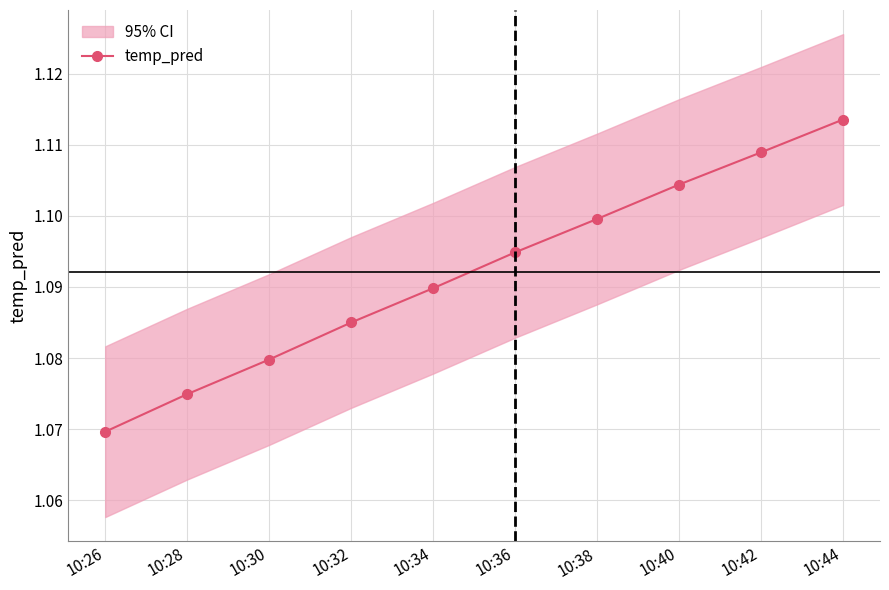

What is the greatest value displayed?

1.1